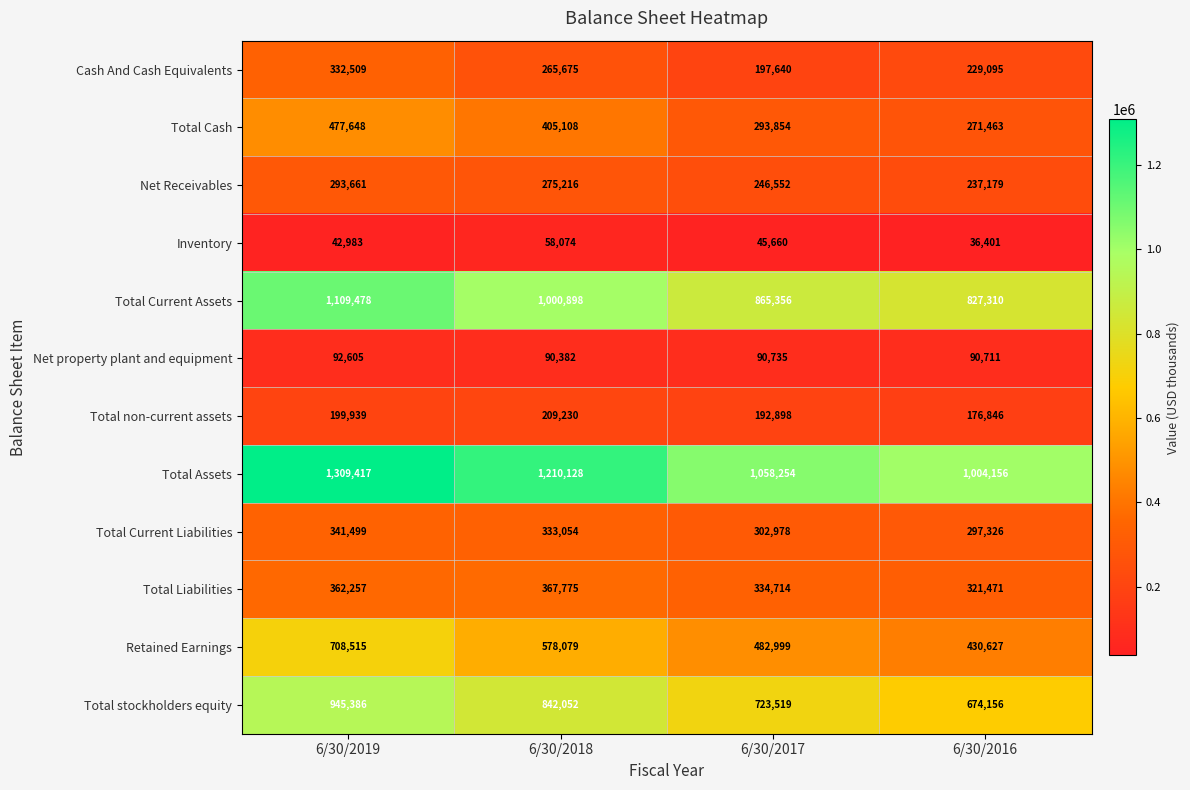

How many Total Liabilities values are between 334714 and 367775?

3